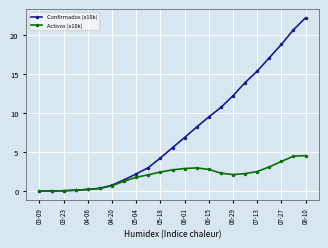

What is the maximum value shown in the chart?

22.3